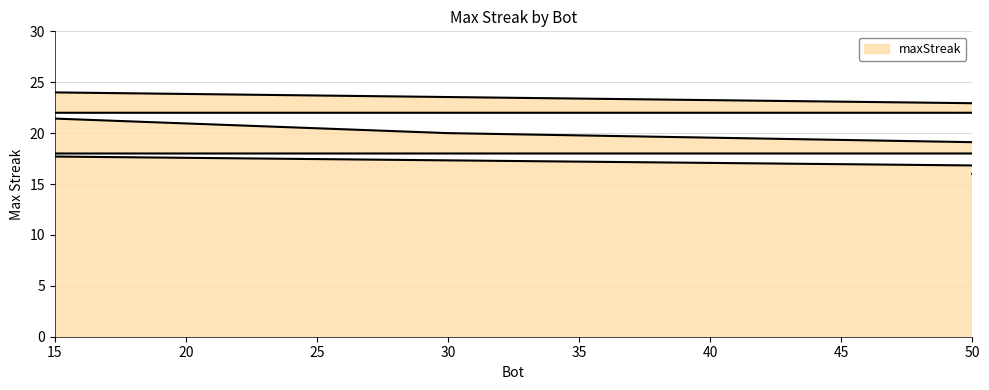

Which label corresponds to the largest value in the chart?

15